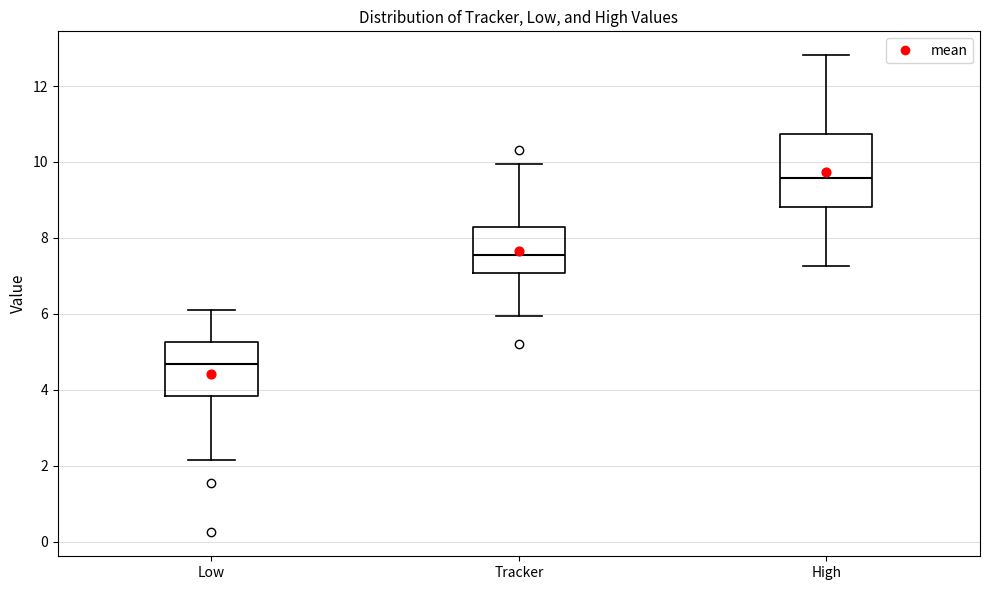

Which box is the tallest, from its lower edge to its upper edge?

High